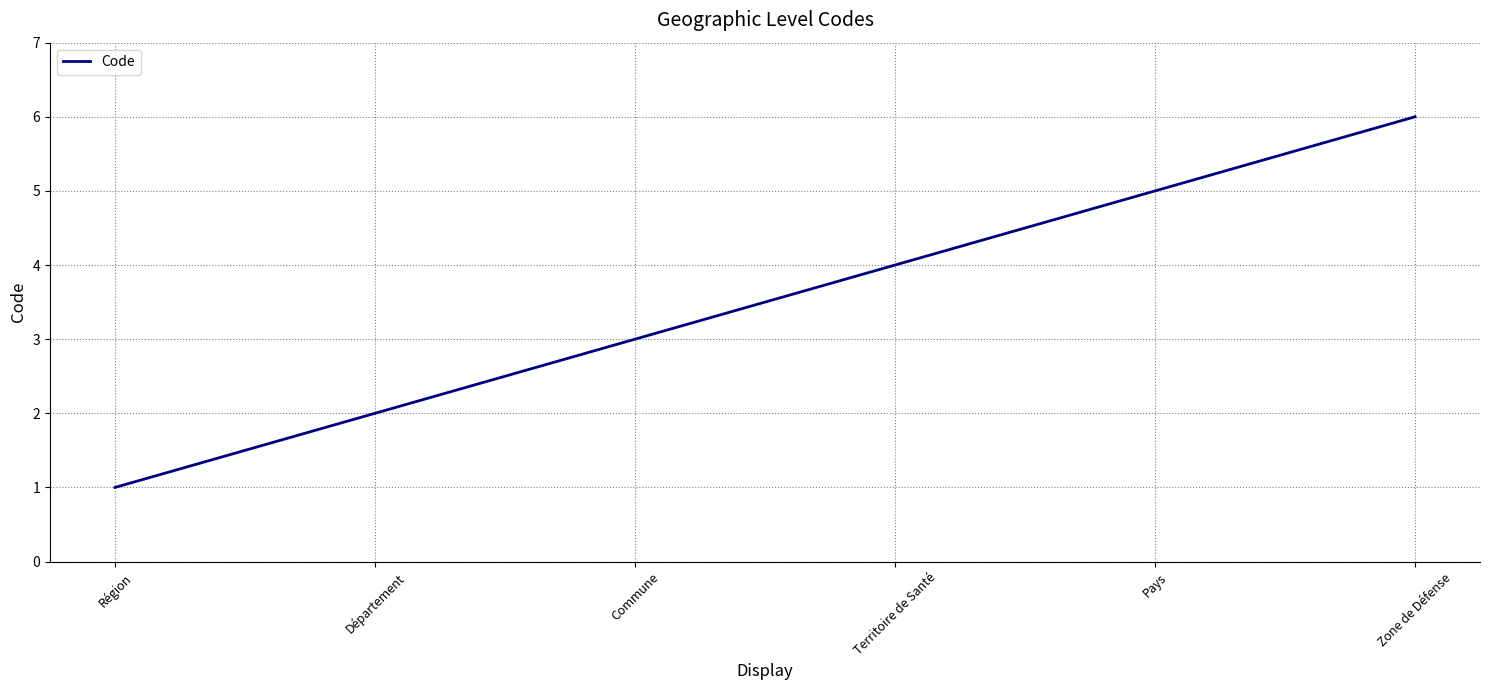

What is the difference between the maximum and minimum values?

5